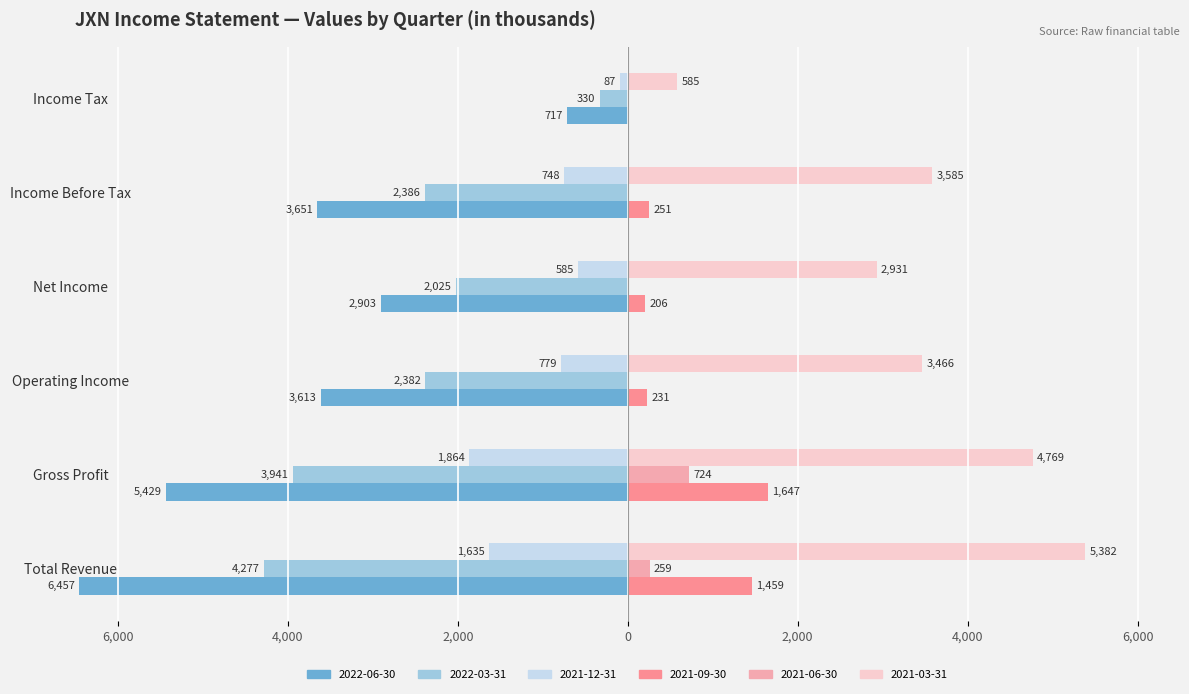

Which label corresponds to the smallest value in the chart?

Total Revenue